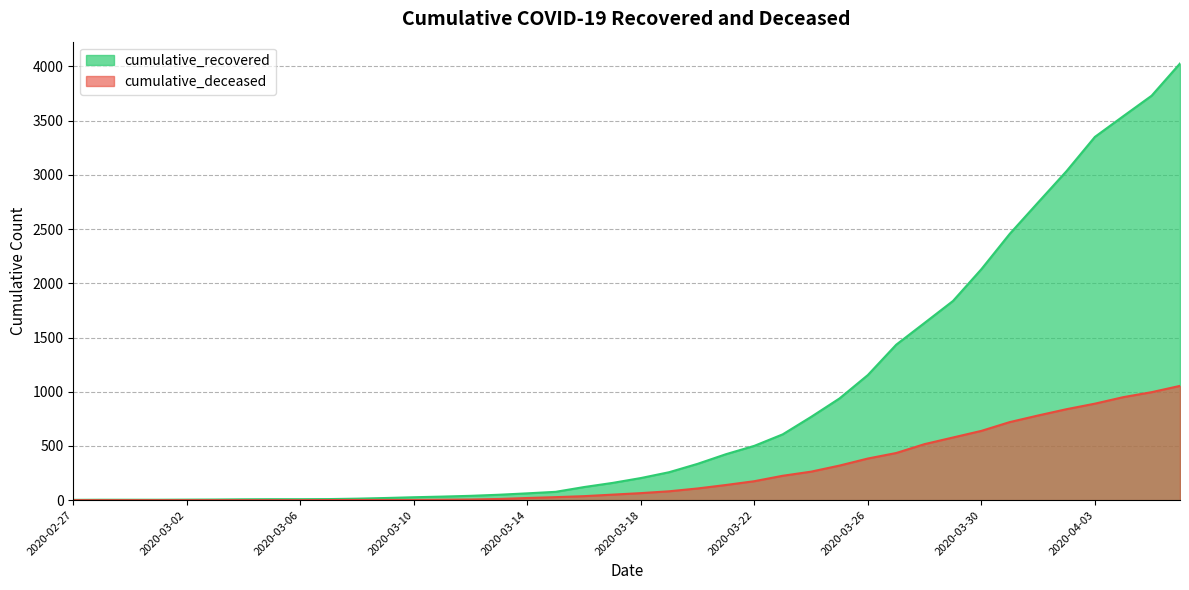

What is the approximate value of cumulative_deceased at 2020-04-04, to the nearest 10?

950